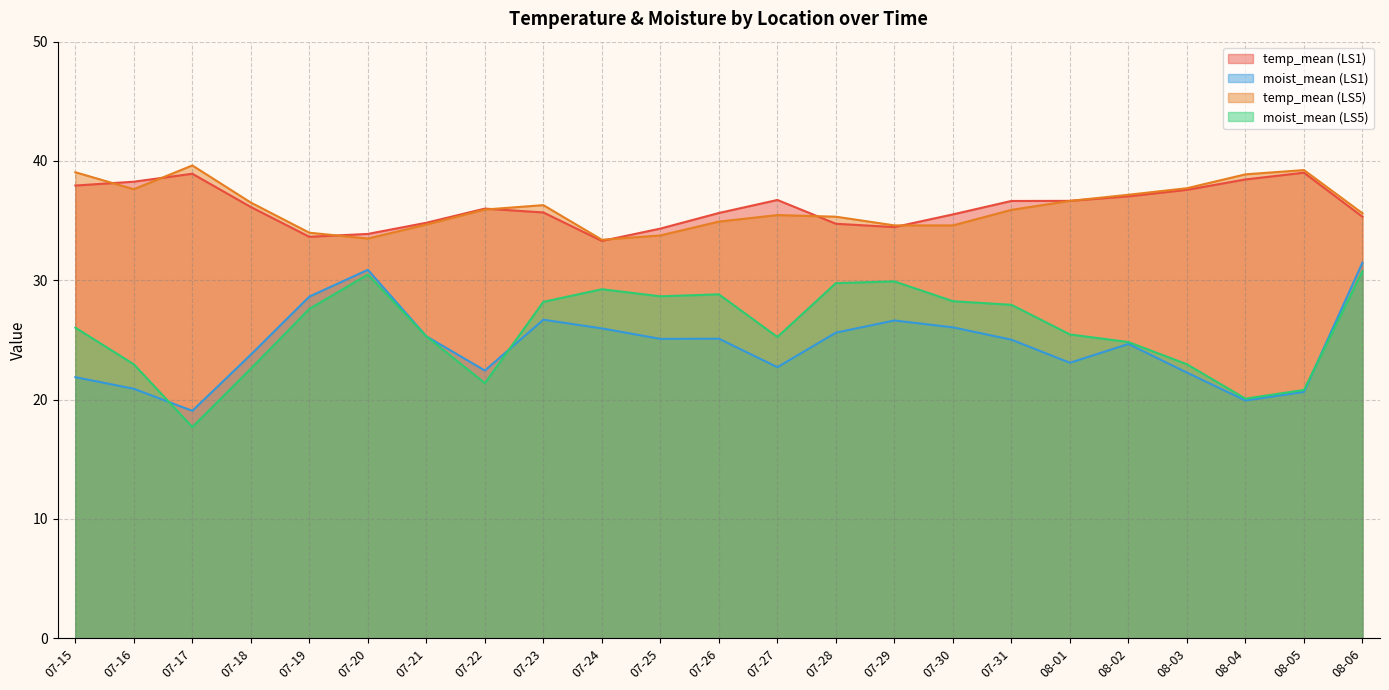

At how many categories does at least one series exceed 18?

23